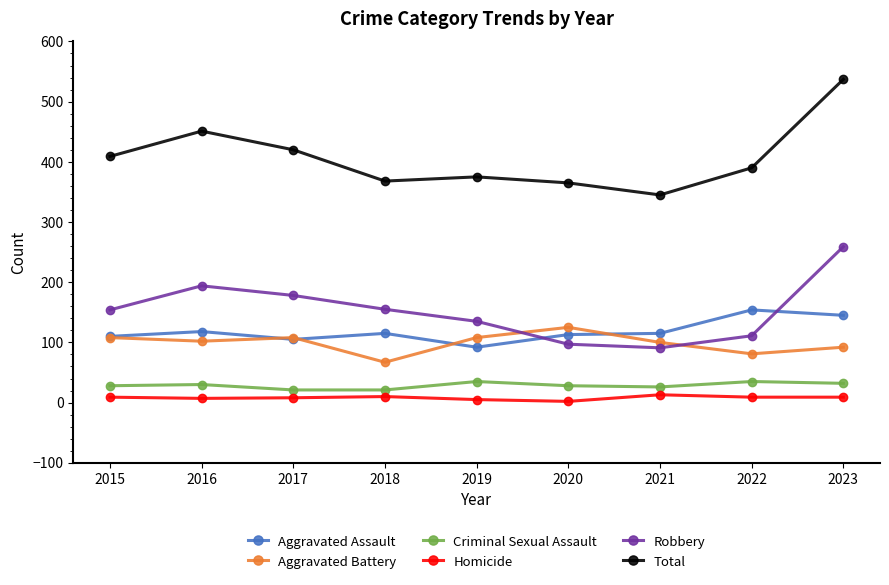

True or false: Robbery and Homicide cross at least once.

False